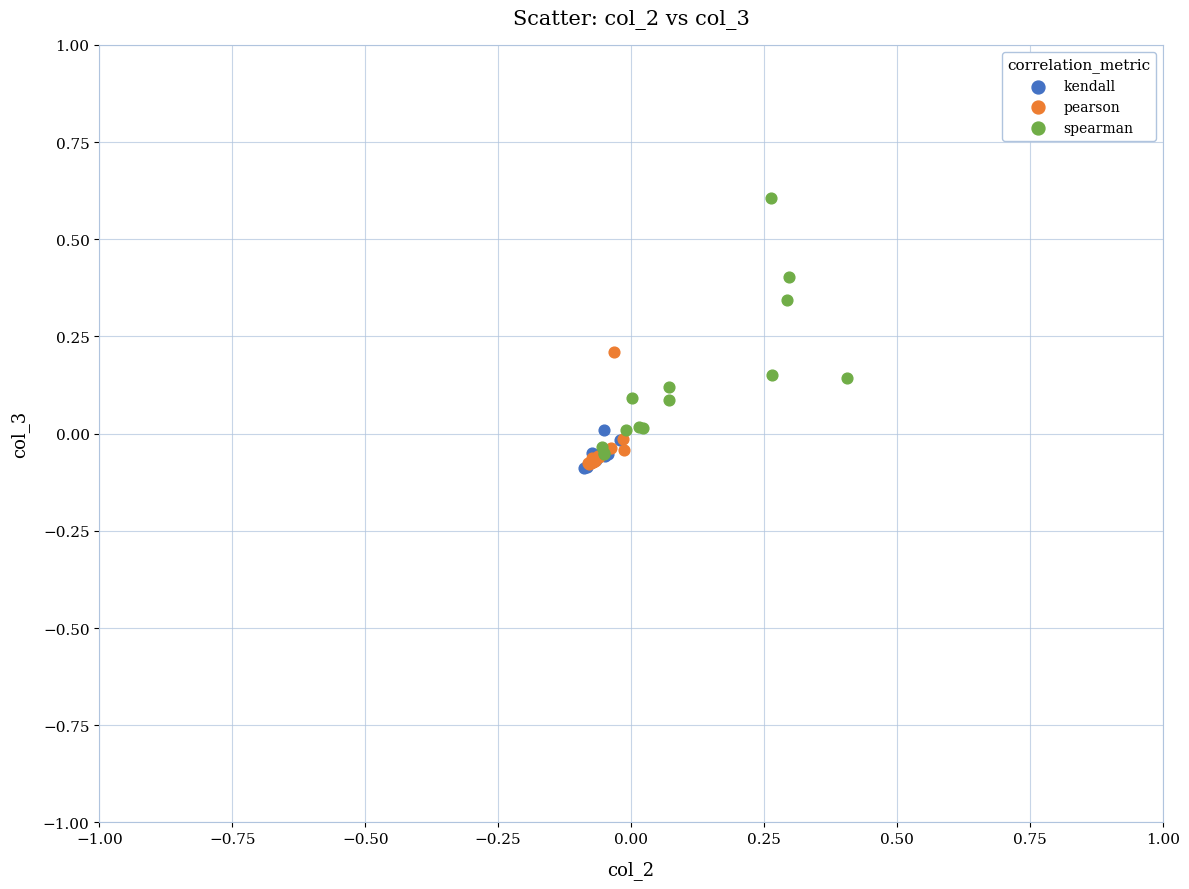

Which series has the largest Y range (max minus min)?

spearman